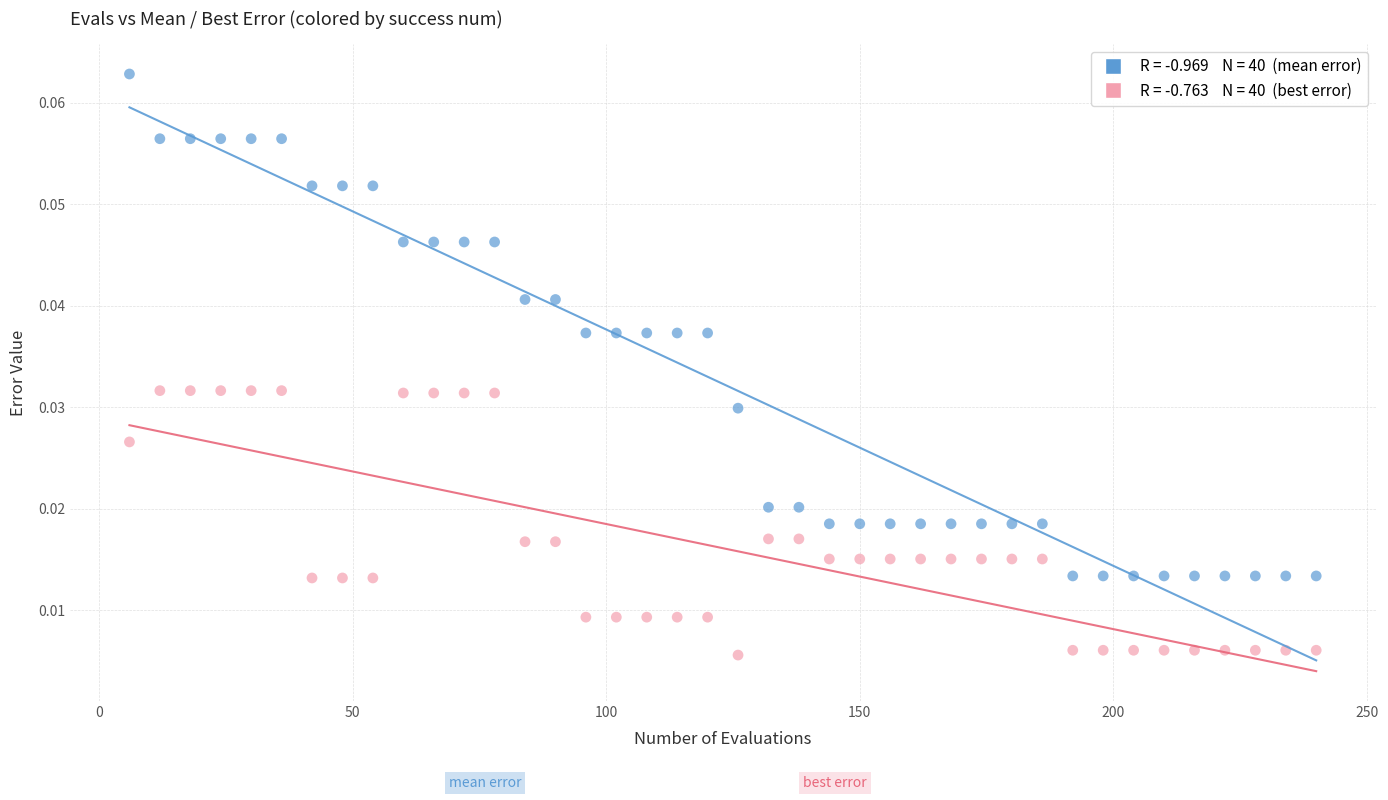

Across all data points, what is the range of X values (max minus min)?

234.0